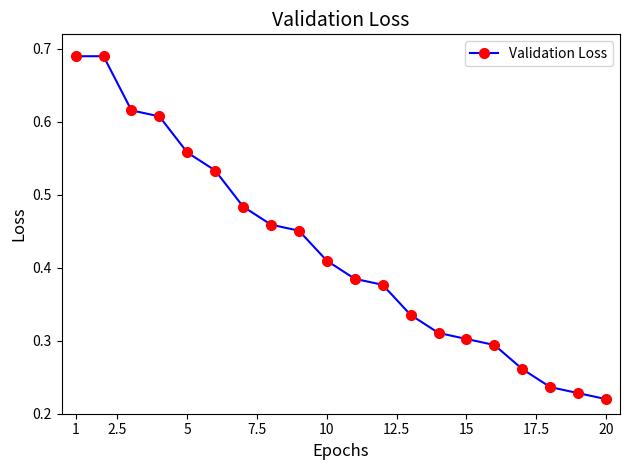

What is the sum of all values?

8.4